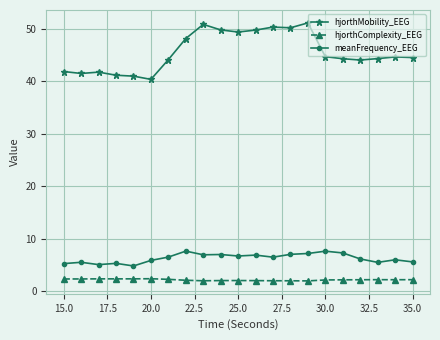

True or false: meanFrequency_EEG and hjorthMobility_EEG cross at least once.

False